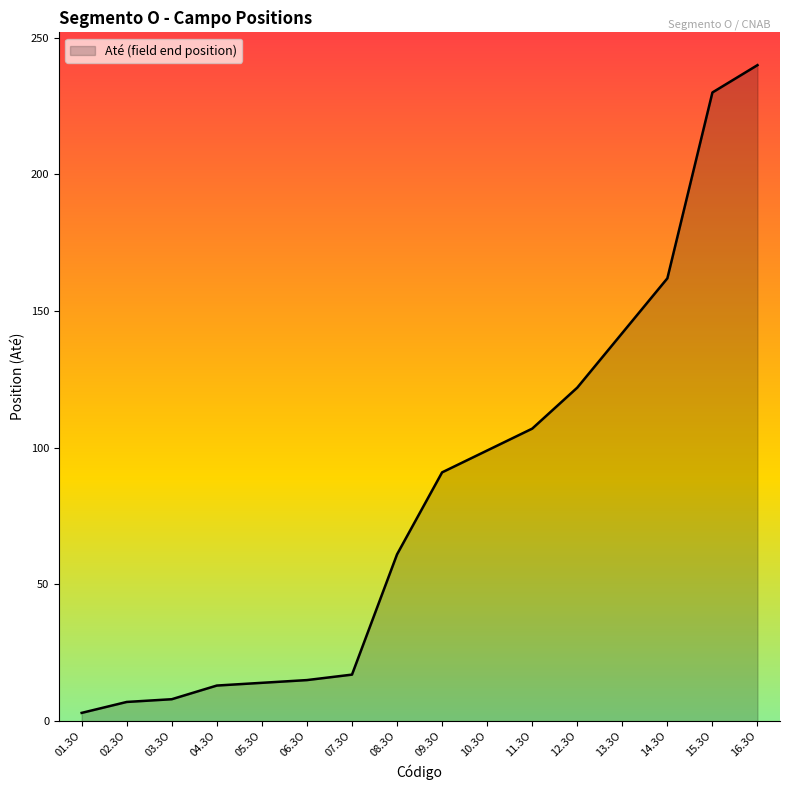

The value at 07.3O is 17. True or false?

True